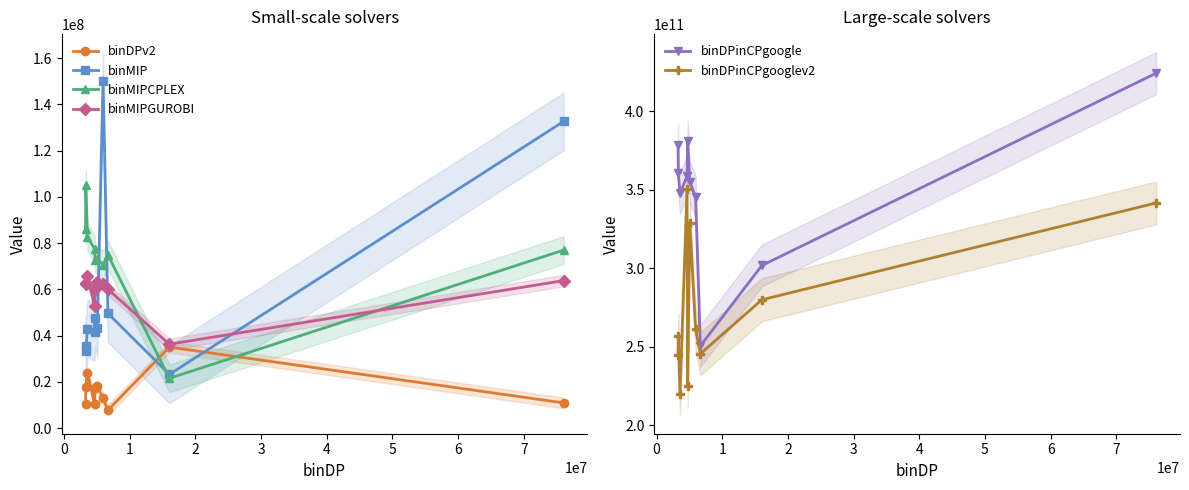

What is the sum of all binDPinCPgooglev2 values?

2753090924943